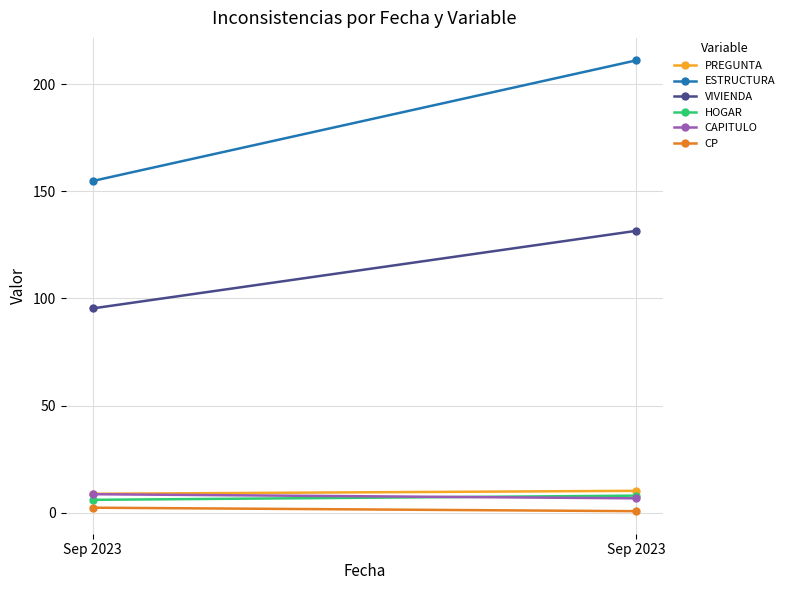

List the series in order of their peak value, highest first.

ESTRUCTURA, VIVIENDA, PREGUNTA, CAPITULO, HOGAR, CP